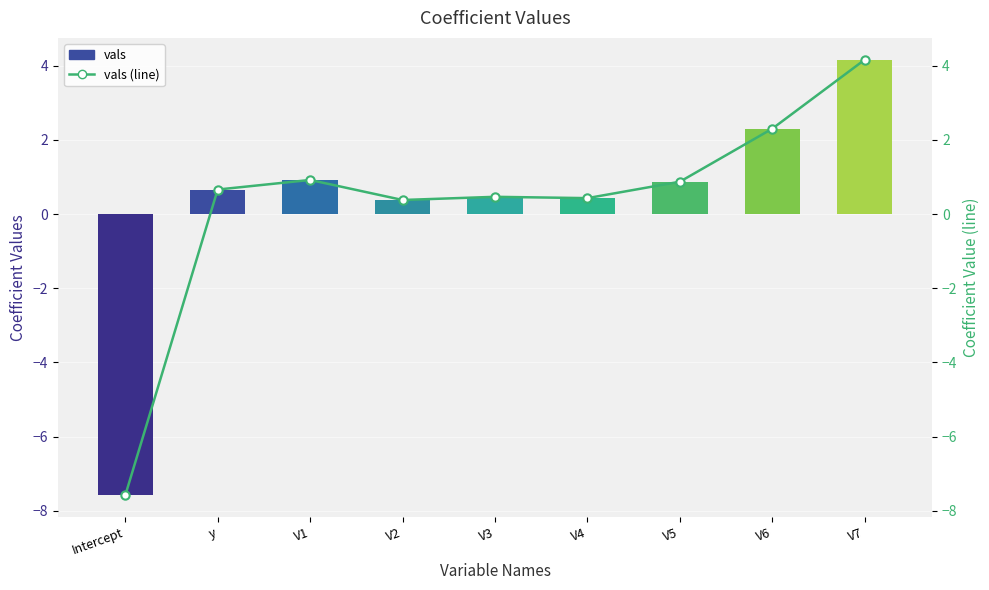

Which series changed the most between V1 and V3?

vals